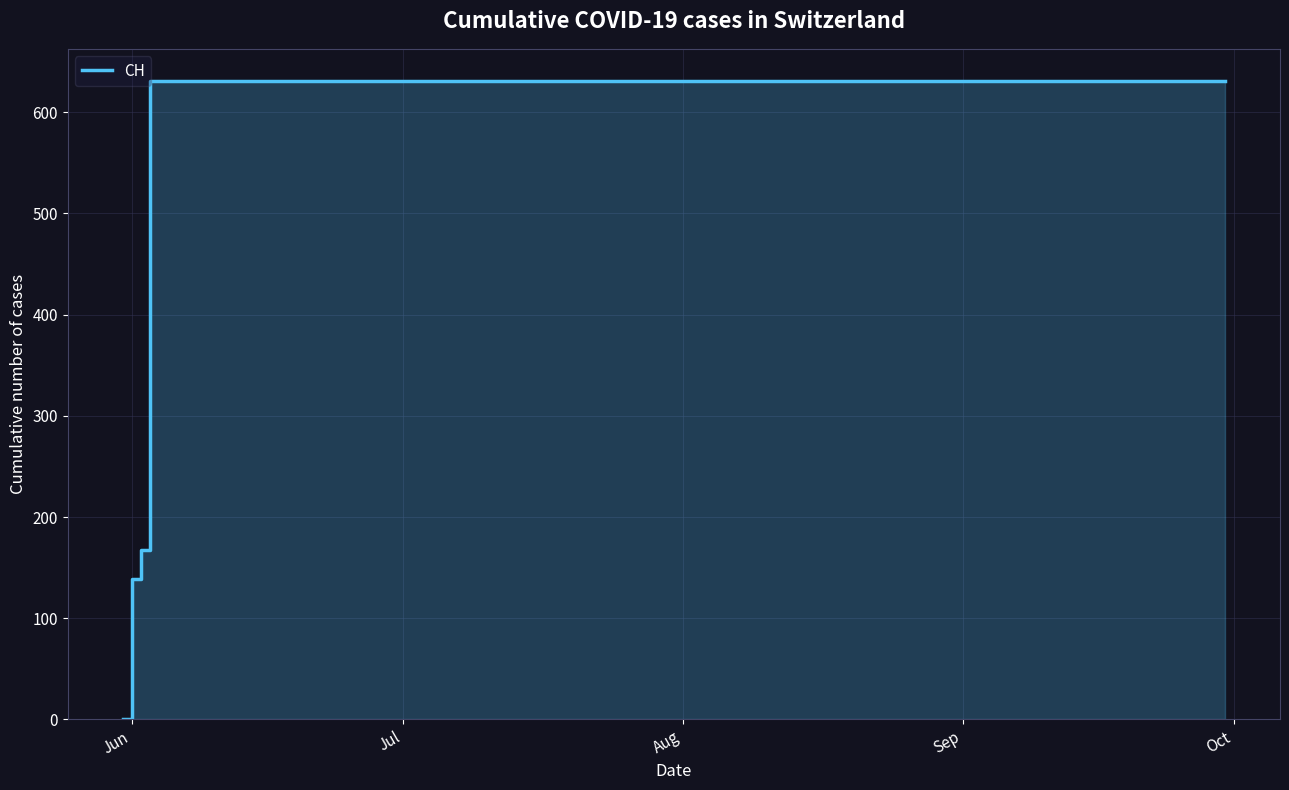

What is the label of the 14th point from the right?

Sep